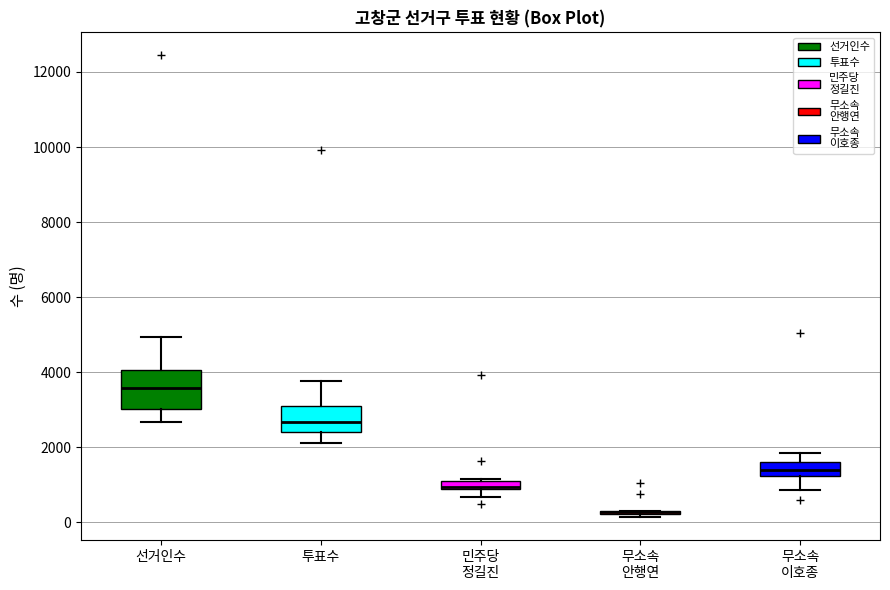

Where does the upper whisker of the box for 무소속 이호종 end on the y-axis? The values are not printed on the chart, so give them approximately, as read against the axis.

1800